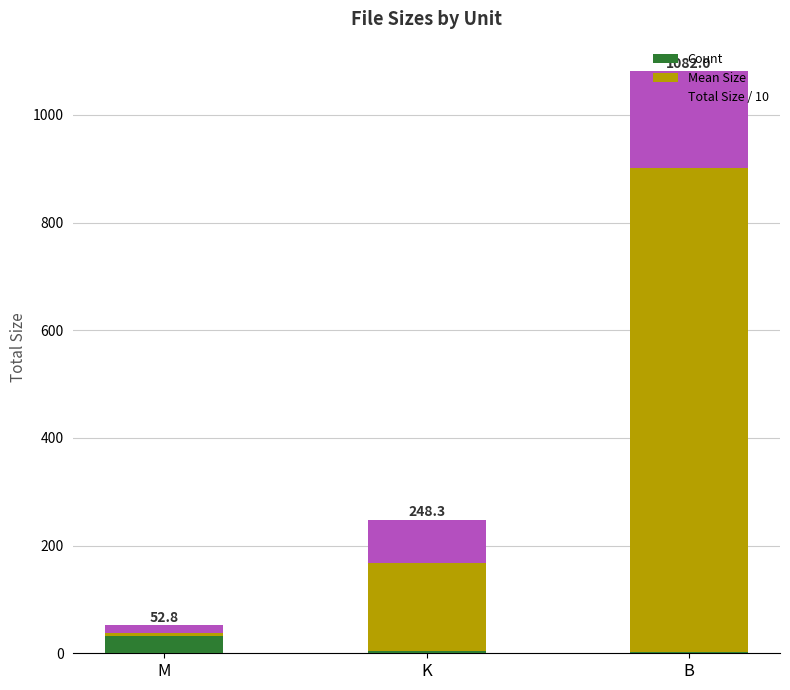

What is the maximum value for Count?

33.0